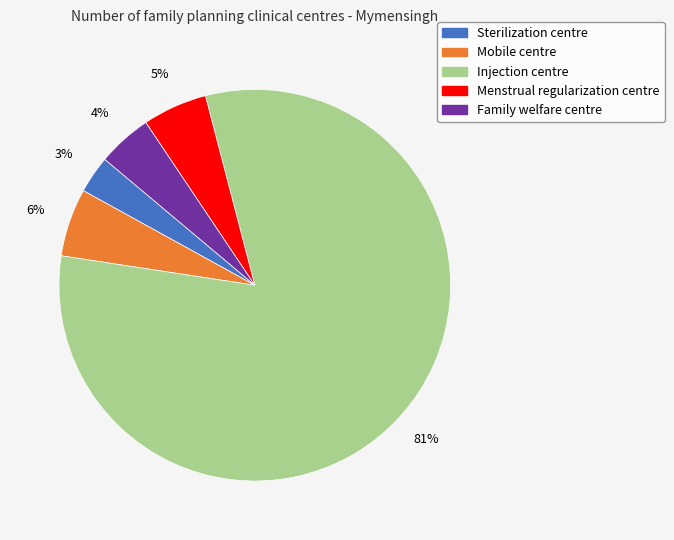

True or false: Injection centre accounts for 71% of the total.

False